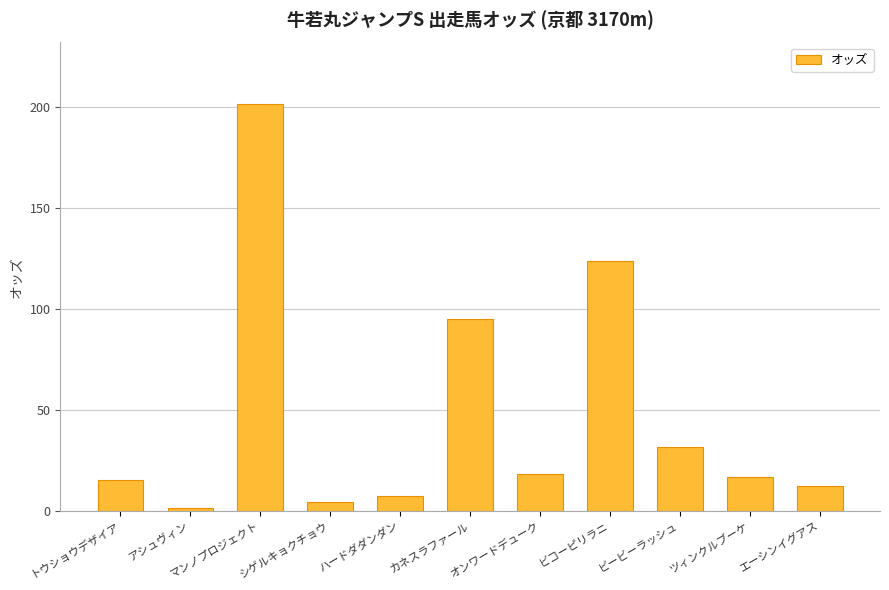

What is the ratio of the value at シゲルキョクチョウ to the value at エーシンイグアス?

0.4